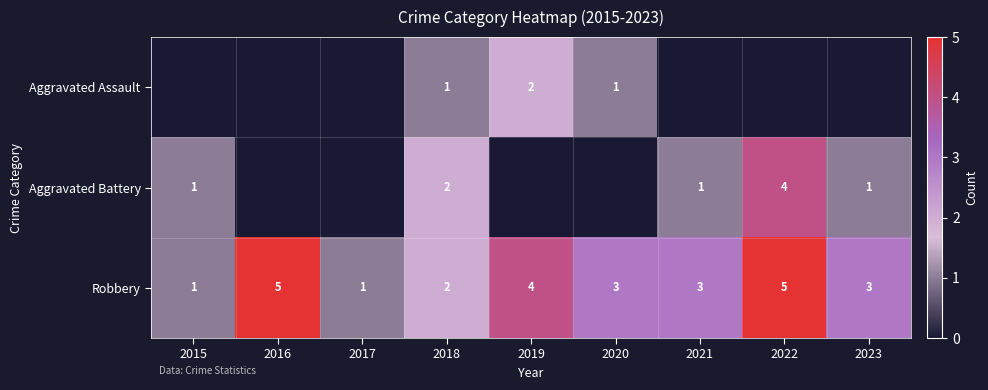

The Aggravated Battery series shows 1 at 2015. True or false?

True